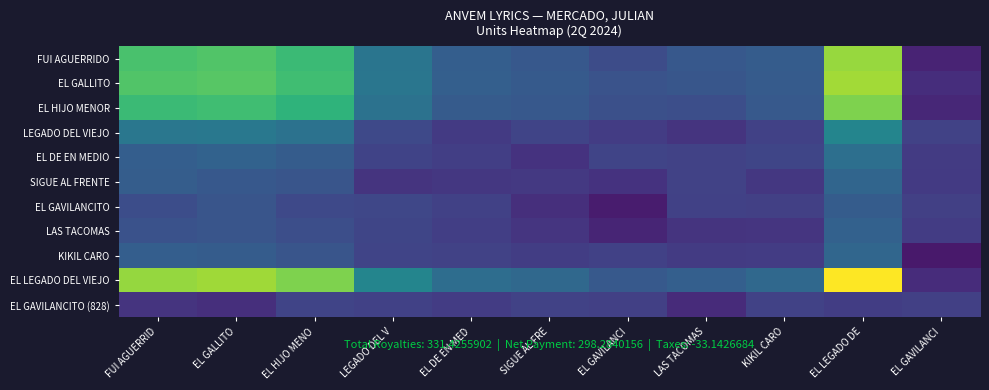

Reading right to left, list all the values displayed in this chart.

FUI AGUERRIDO: EL GAVILANCI=0.0	EL LEGADO DE=0.6	KIKIL CARO=0.0	LAS TACOMAS=0.0	EL GAVILANCI=0.0	SIGUE AL FRE=0.0	EL DE EN MED=0.0	LEGADO DEL V=0.0	EL HIJO MENO=0.3	EL GALLITO=0.3	FUI AGUERRID=0.3
EL GALLITO: EL GAVILANCI=0.0	EL LEGADO DE=0.6	KIKIL CARO=0.0	LAS TACOMAS=0.0	EL GAVILANCI=0.0	SIGUE AL FRE=0.0	EL DE EN MED=0.0	LEGADO DEL V=0.0	EL HIJO MENO=0.3	EL GALLITO=0.4	FUI AGUERRID=0.3
EL HIJO MENOR: EL GAVILANCI=0.0	EL LEGADO DE=0.5	KIKIL CARO=0.0	LAS TACOMAS=0.0	EL GAVILANCI=0.0	SIGUE AL FRE=0.0	EL DE EN MED=0.0	LEGADO DEL V=0.0	EL HIJO MENO=0.2	EL GALLITO=0.3	FUI AGUERRID=0.3
LEGADO DEL VIEJO: EL GAVILANCI=0.0	EL LEGADO DE=0.1	KIKIL CARO=0.0	LAS TACOMAS=0.0	EL GAVILANCI=0.0	SIGUE AL FRE=0.0	EL DE EN MED=0.0	LEGADO DEL V=0.0	EL HIJO MENO=0.0	EL GALLITO=0.0	FUI AGUERRID=0.0
EL DE EN MEDIO: EL GAVILANCI=0.0	EL LEGADO DE=0.0	KIKIL CARO=0.0	LAS TACOMAS=0.0	EL GAVILANCI=0.0	SIGUE AL FRE=0.0	EL DE EN MED=0.0	LEGADO DEL V=0.0	EL HIJO MENO=0.0	EL GALLITO=0.0	FUI AGUERRID=0.0
SIGUE AL FRENTE: EL GAVILANCI=0.0	EL LEGADO DE=0.0	KIKIL CARO=0.0	LAS TACOMAS=0.0	EL GAVILANCI=0.0	SIGUE AL FRE=0.0	EL DE EN MED=0.0	LEGADO DEL V=0.0	EL HIJO MENO=0.0	EL GALLITO=0.0	FUI AGUERRID=0.0
EL GAVILANCITO: EL GAVILANCI=0.0	EL LEGADO DE=0.0	KIKIL CARO=0.0	LAS TACOMAS=0.0	EL GAVILANCI=0.0	SIGUE AL FRE=0.0	EL DE EN MED=0.0	LEGADO DEL V=0.0	EL HIJO MENO=0.0	EL GALLITO=0.0	FUI AGUERRID=0.0
LAS TACOMAS: EL GAVILANCI=0.0	EL LEGADO DE=0.0	KIKIL CARO=0.0	LAS TACOMAS=0.0	EL GAVILANCI=0.0	SIGUE AL FRE=0.0	EL DE EN MED=0.0	LEGADO DEL V=0.0	EL HIJO MENO=0.0	EL GALLITO=0.0	FUI AGUERRID=0.0
KIKIL CARO: EL GAVILANCI=0.0	EL LEGADO DE=0.0	KIKIL CARO=0.0	LAS TACOMAS=0.0	EL GAVILANCI=0.0	SIGUE AL FRE=0.0	EL DE EN MED=0.0	LEGADO DEL V=0.0	EL HIJO MENO=0.0	EL GALLITO=0.0	FUI AGUERRID=0.0
EL LEGADO DEL VIEJO: EL GAVILANCI=0.0	EL LEGADO DE=1.0	KIKIL CARO=0.0	LAS TACOMAS=0.0	EL GAVILANCI=0.0	SIGUE AL FRE=0.0	EL DE EN MED=0.0	LEGADO DEL V=0.1	EL HIJO MENO=0.5	EL GALLITO=0.6	FUI AGUERRID=0.6
EL GAVILANCITO (828): EL GAVILANCI=0.0	EL LEGADO DE=0.0	KIKIL CARO=0.0	LAS TACOMAS=0.0	EL GAVILANCI=0.0	SIGUE AL FRE=0.0	EL DE EN MED=0.0	LEGADO DEL V=0.0	EL HIJO MENO=0.0	EL GALLITO=0.0	FUI AGUERRID=0.0